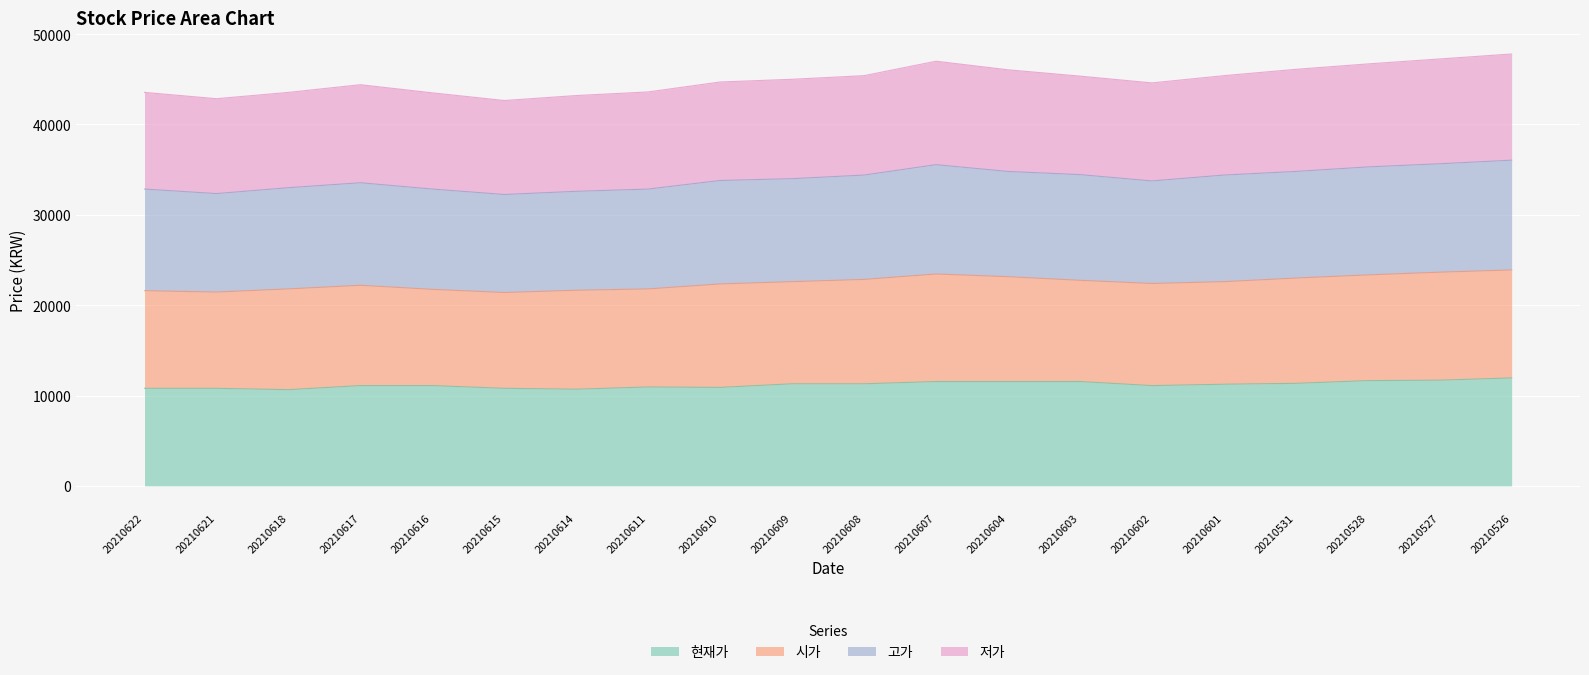

True or false: 현재가 has more than 0 interior local peaks.

True